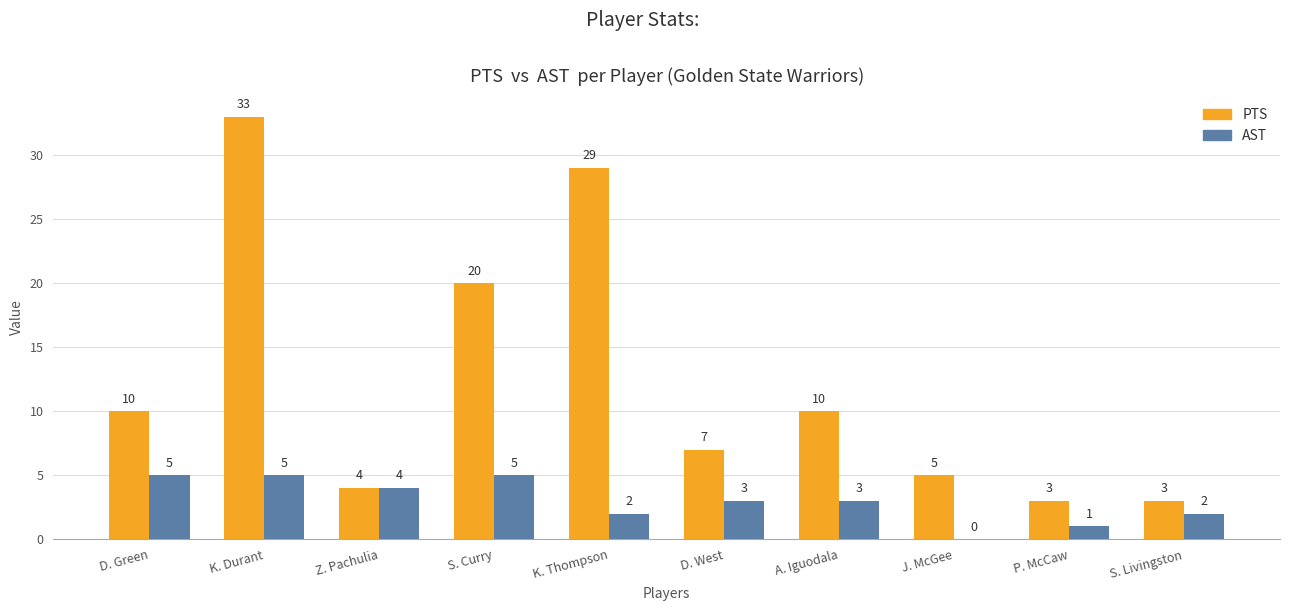

Where is PTS nearest to the value 18?

S. Curry